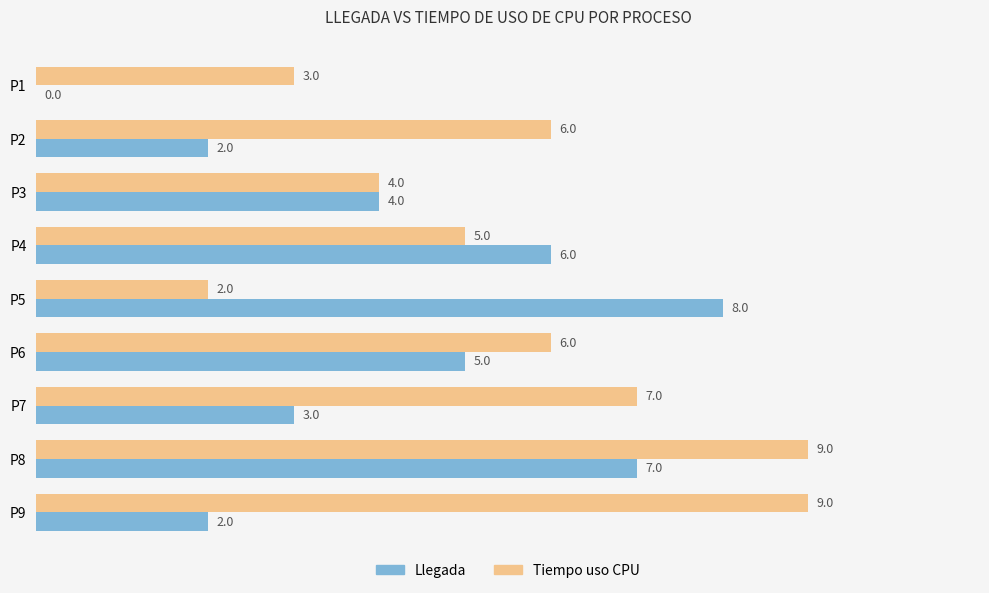

At which label is Tiempo uso CPU closest to 5?

P4